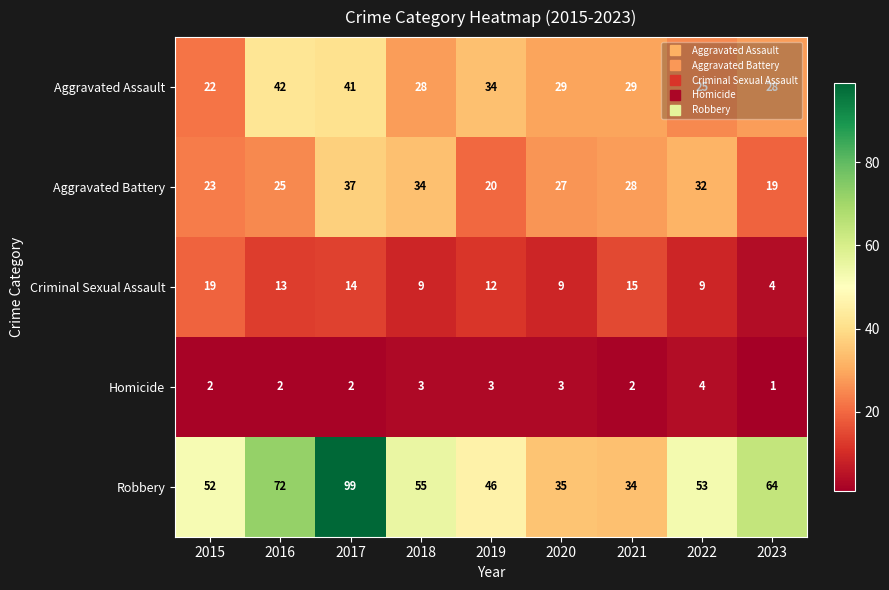

Which category has the lowest value across all series?

2023